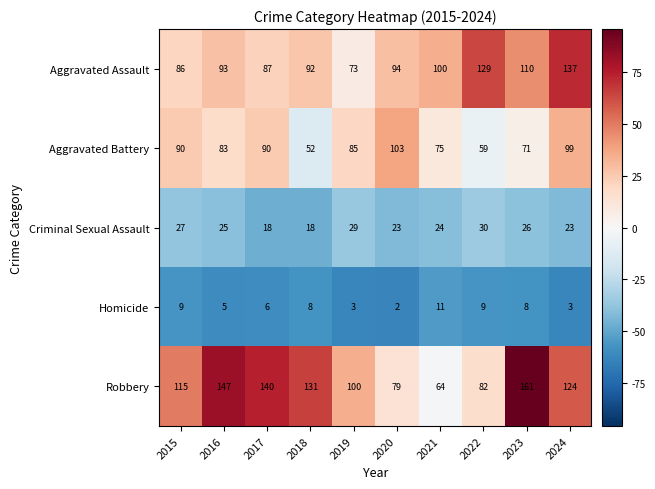

What is the difference between the maximum and minimum values in the Robbery series?

97